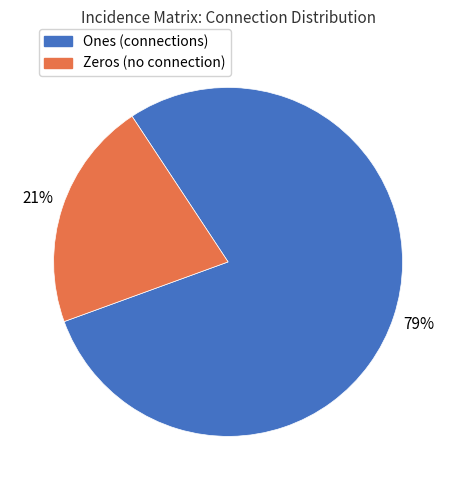

Do Ones (connections) and Zeros (no connection) together represent more than half of the pie?

Yes